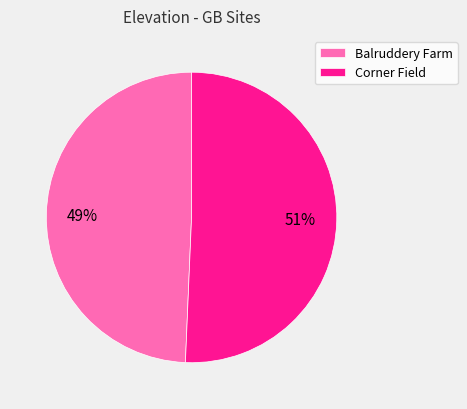

To the nearest percent, what percentage of the pie is Corner Field?

51%